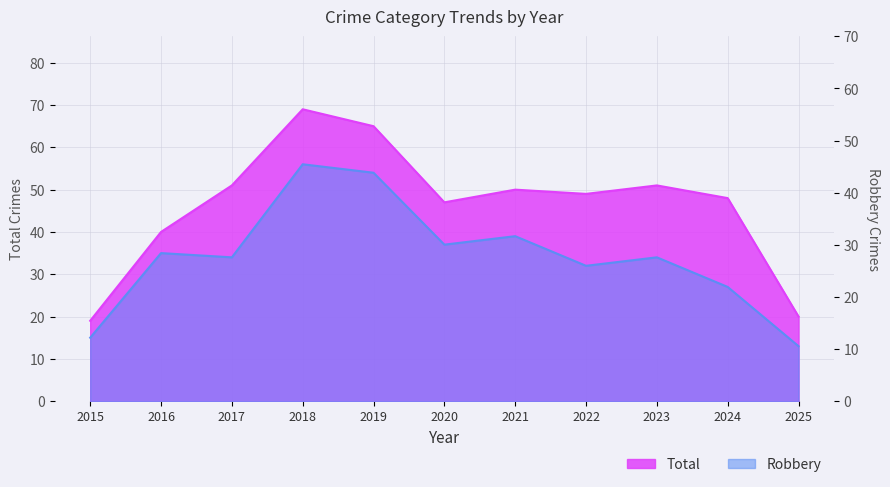

How many values in the Total series exceed 49?

5